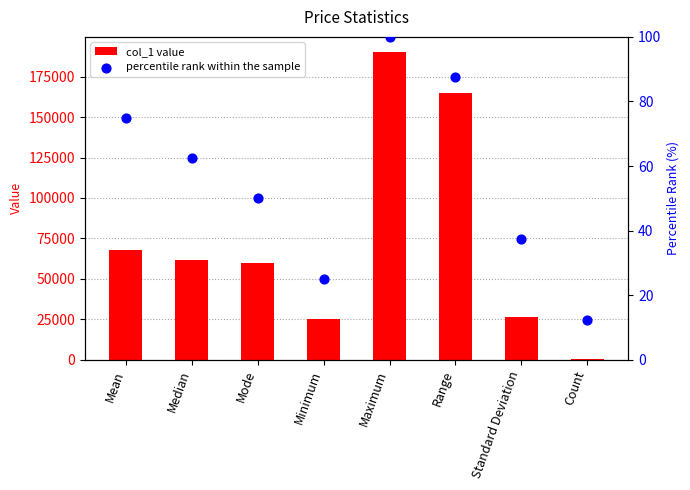

Which series has the largest Y range (max minus min)?

col_1 value